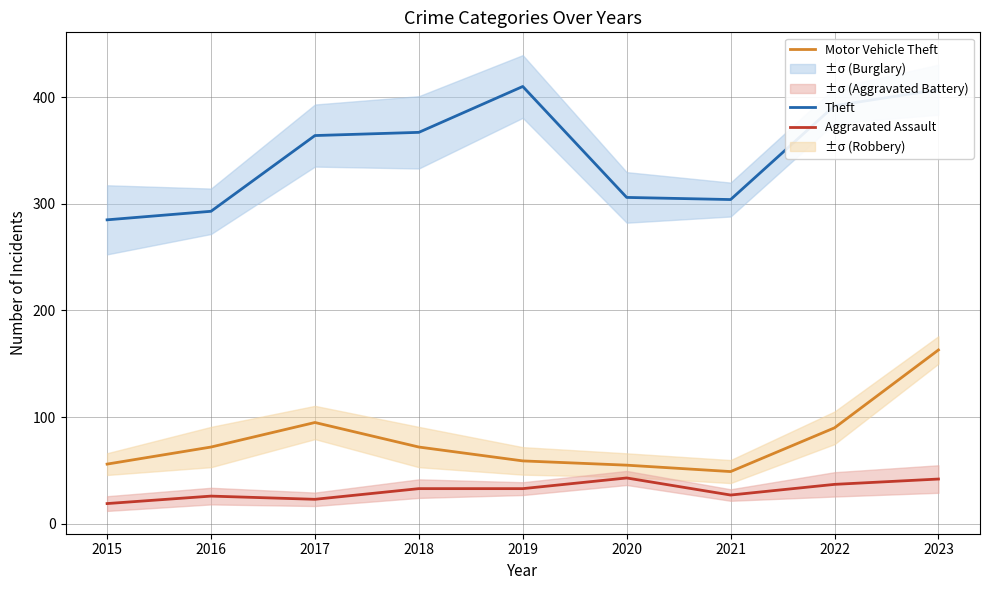

Is it true that Aggravated Assault equals 6 at 2016?

False